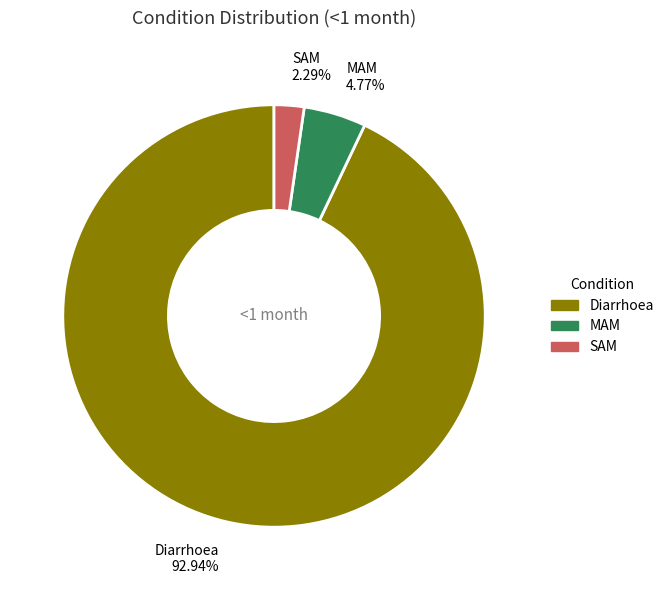

How many segments does this pie chart have?

3